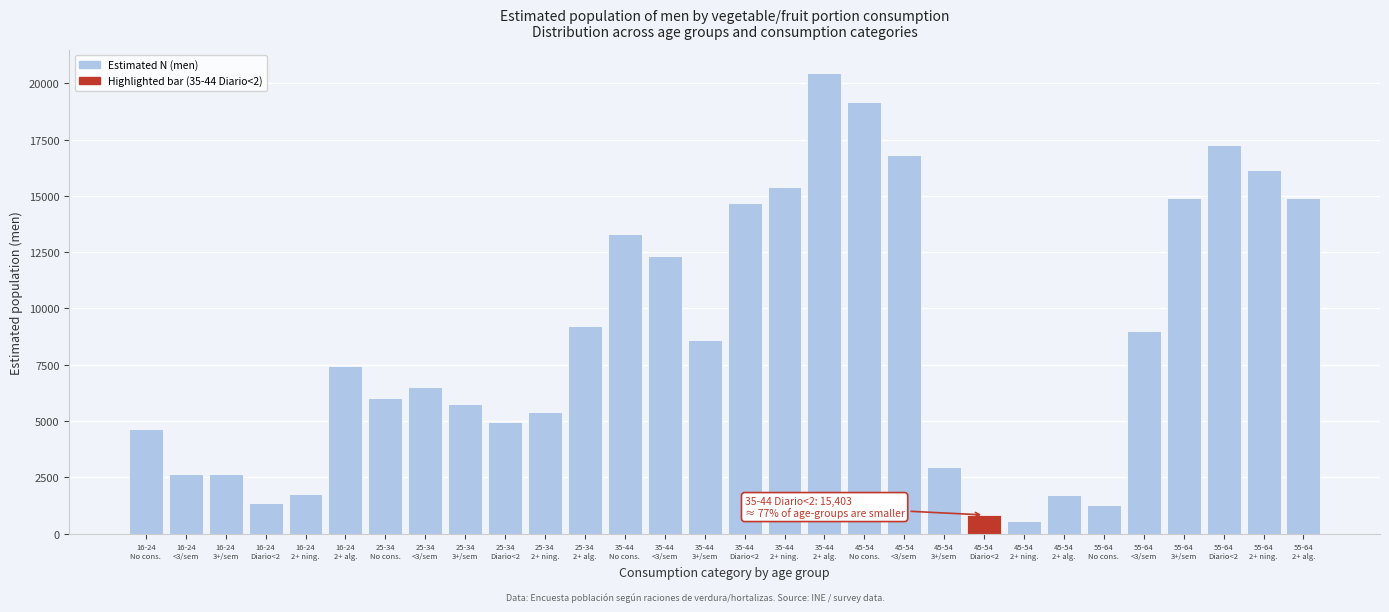

What is the value of the 25th bar from the left?

1249